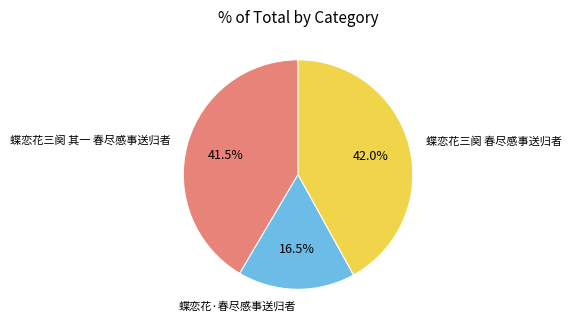

Which category has the smallest portion of the pie?

蝶恋花·春尽感事送归者